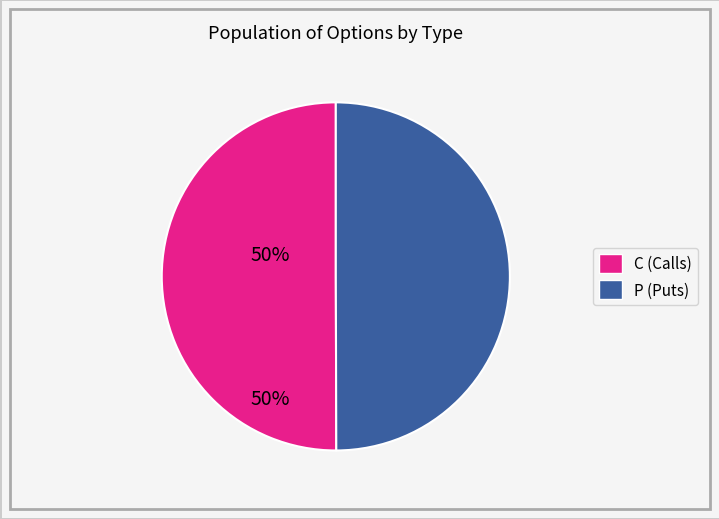

Do C and P together represent more than half of the pie?

Yes